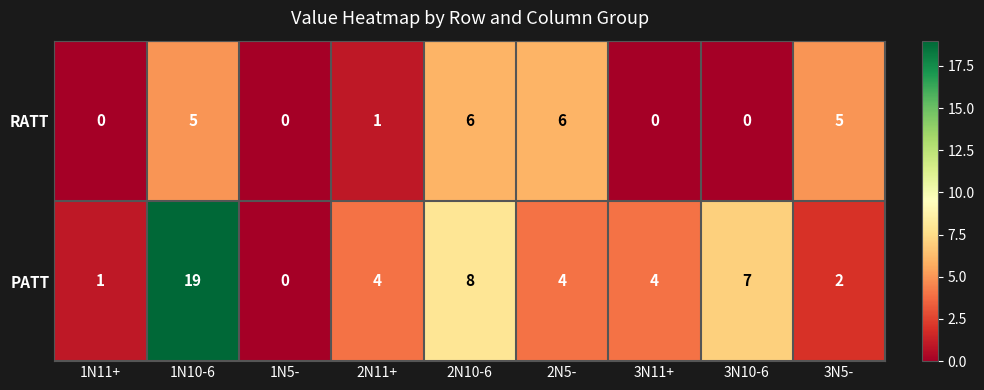

Which series has the widest spread of values?

PATT